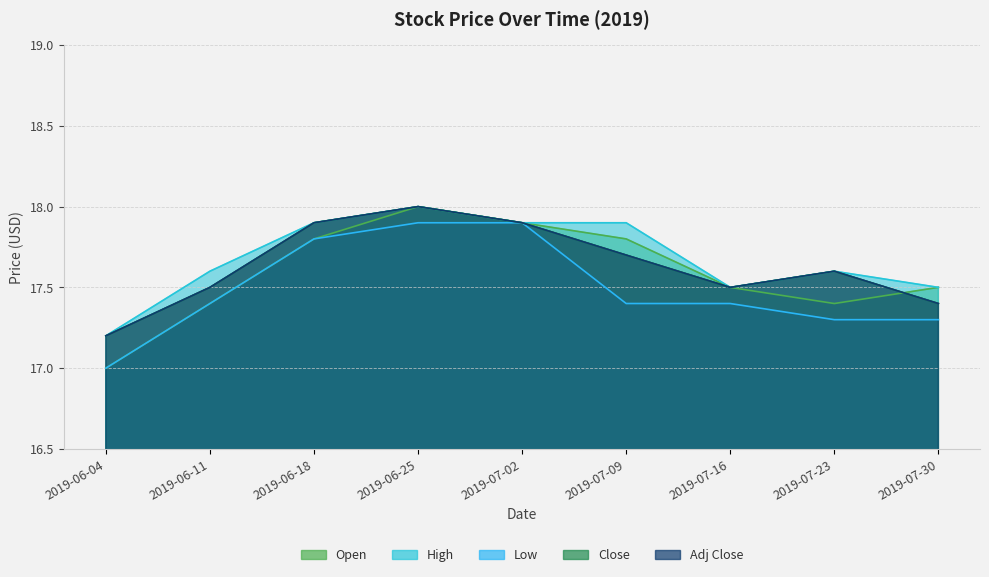

Rank the categories by Open value from highest to lowest.

2019-06-25, 2019-07-02, 2019-06-18, 2019-07-09, 2019-07-16, 2019-07-30, 2019-06-11, 2019-07-23, 2019-06-04